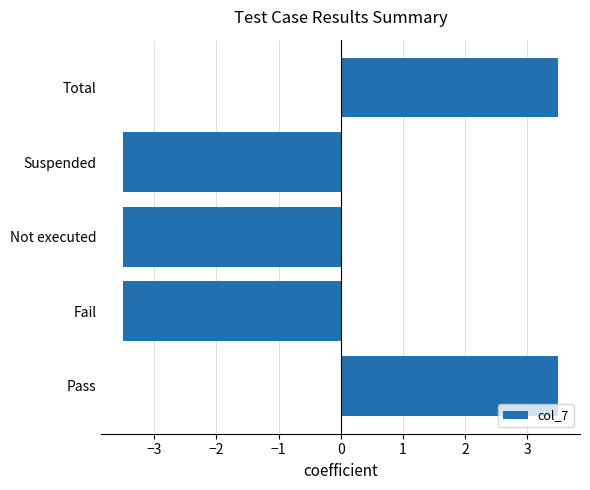

The chart shows a value of -3.5 at Fail. True or false?

True